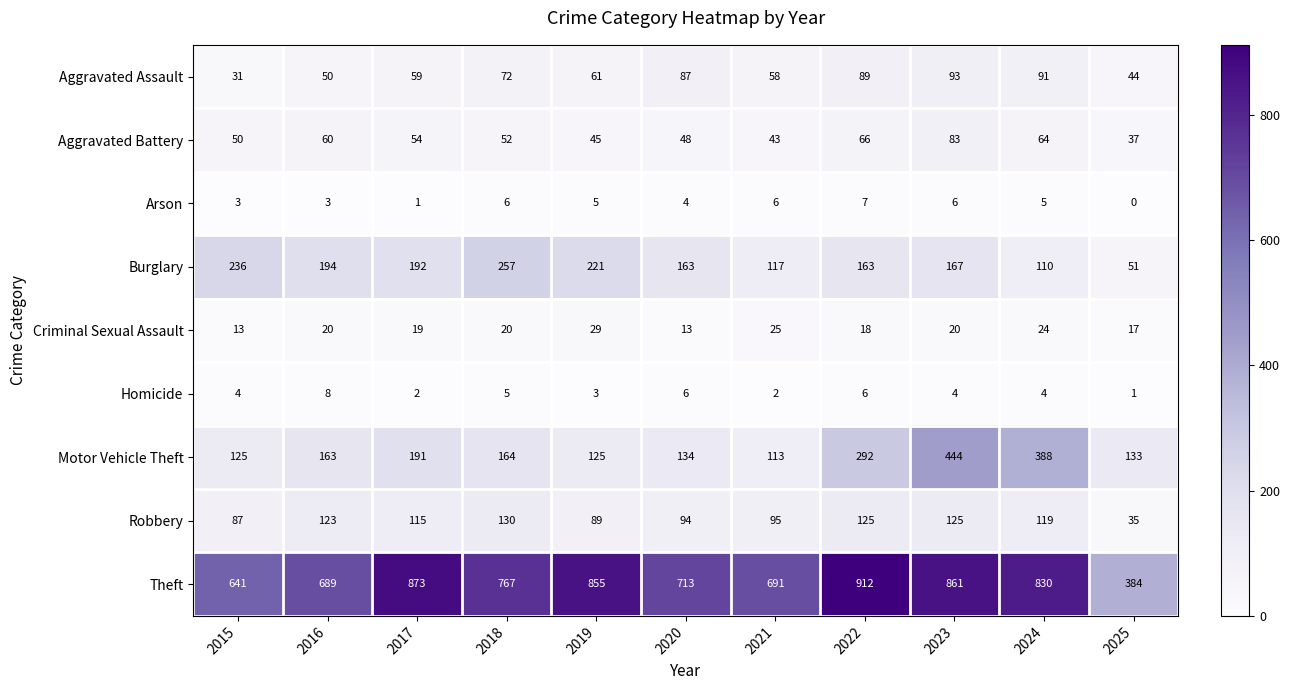

How many data points does each series have?

11